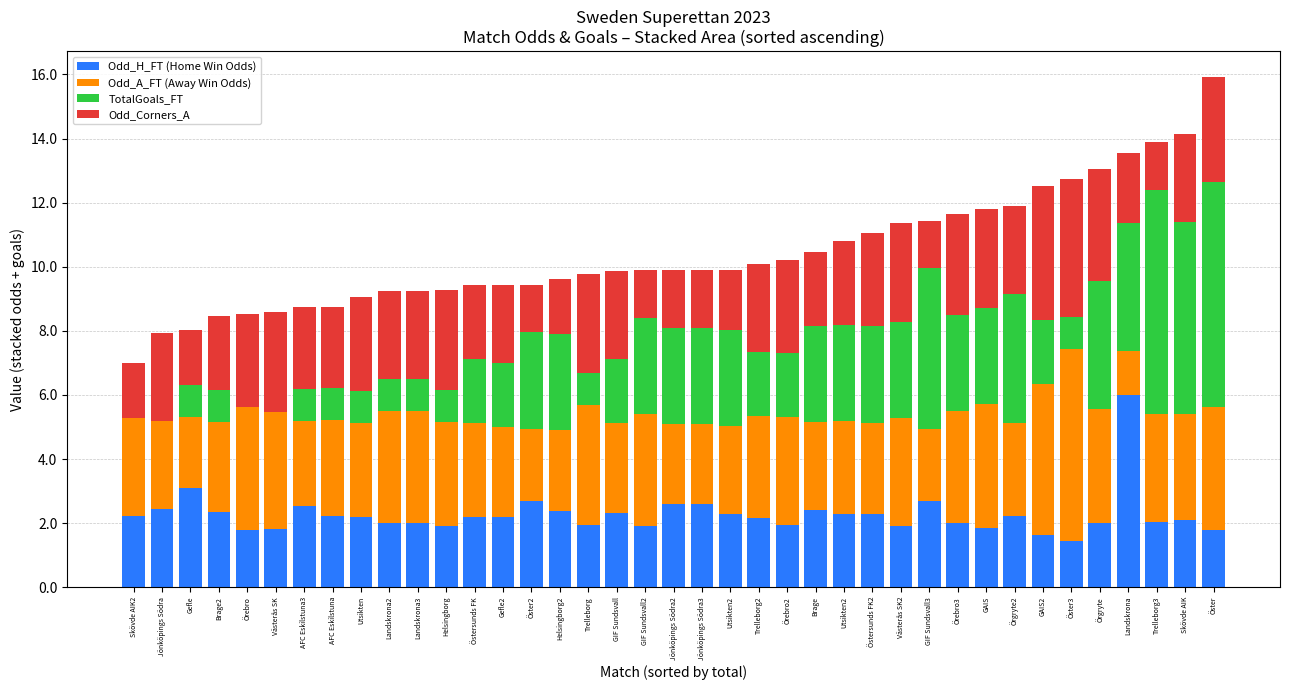

Are the bars grouped side by side (vs. stacked)?

No